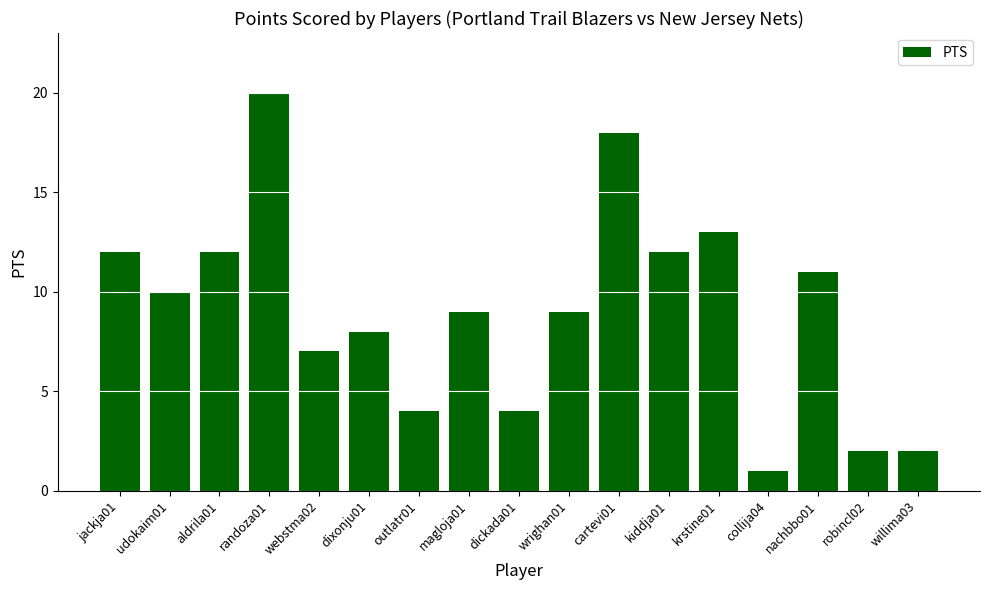

What is the label of the 10th bar from the right?

magloja01